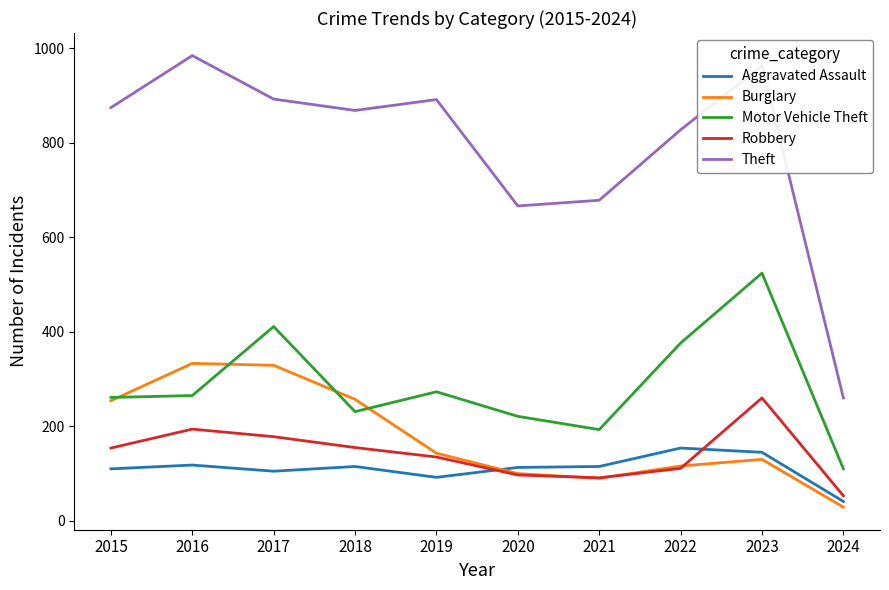

How many distinct data groups are displayed?

5